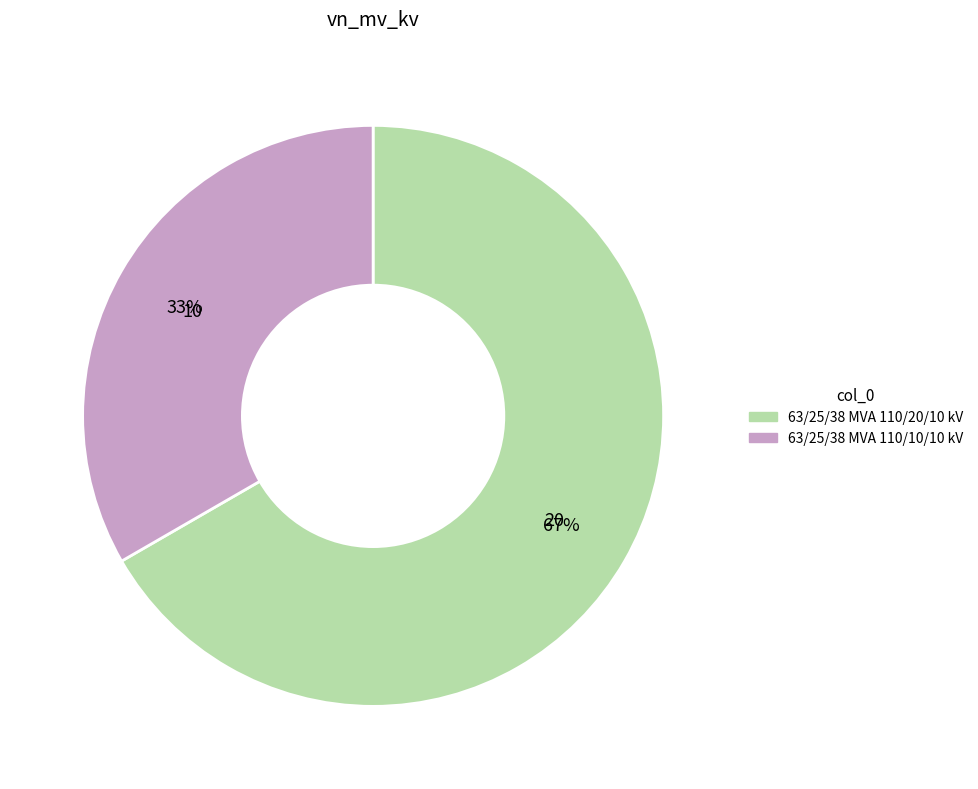

Which category has the smallest portion of the pie?

63/25/38 MVA 110/10/10 kV